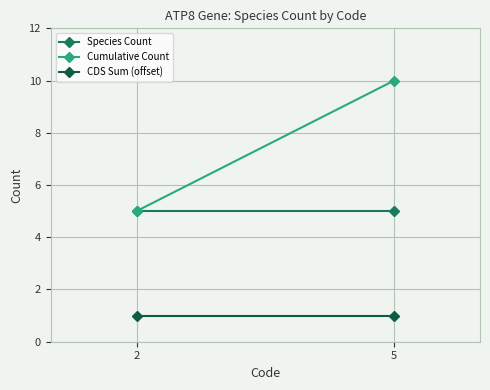

Reading right to left, extract all data points from this chart.

Species Count: 5	5
Cumulative Count: 10	5
CDS Sum (offset): 1	1